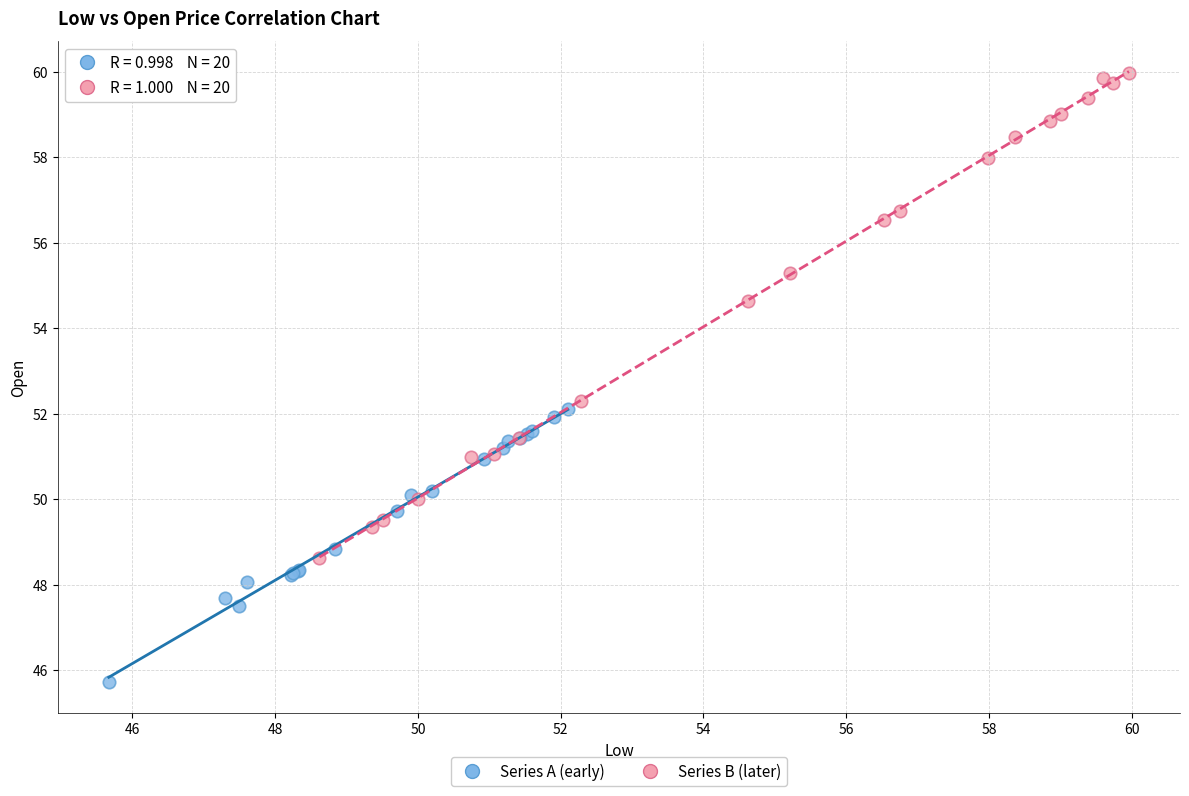

Which series has the widest spread of Y values?

Series B (later)